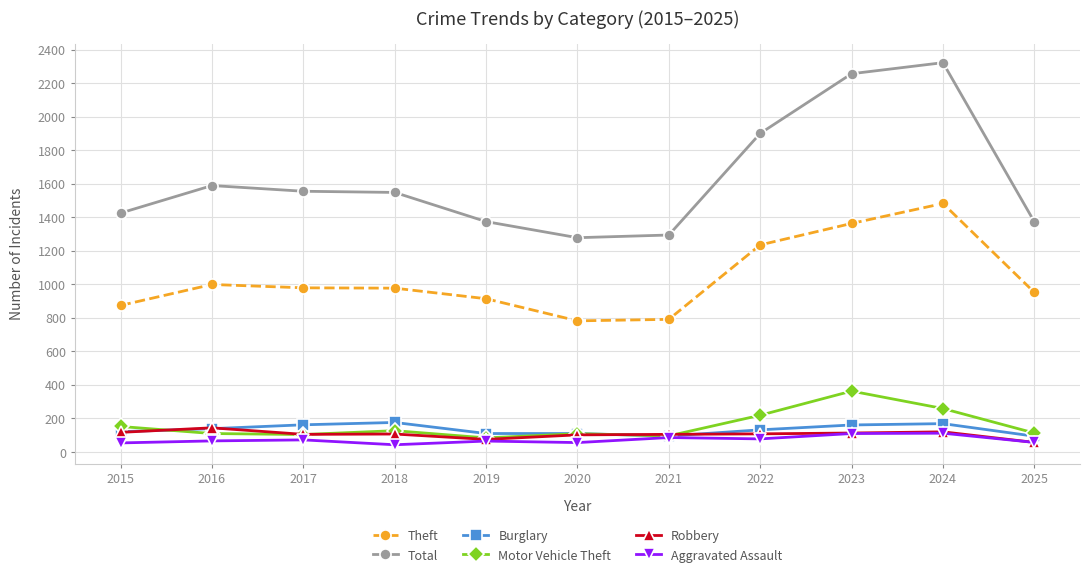

What is the spread (max minus min) of values at 2017?

1483